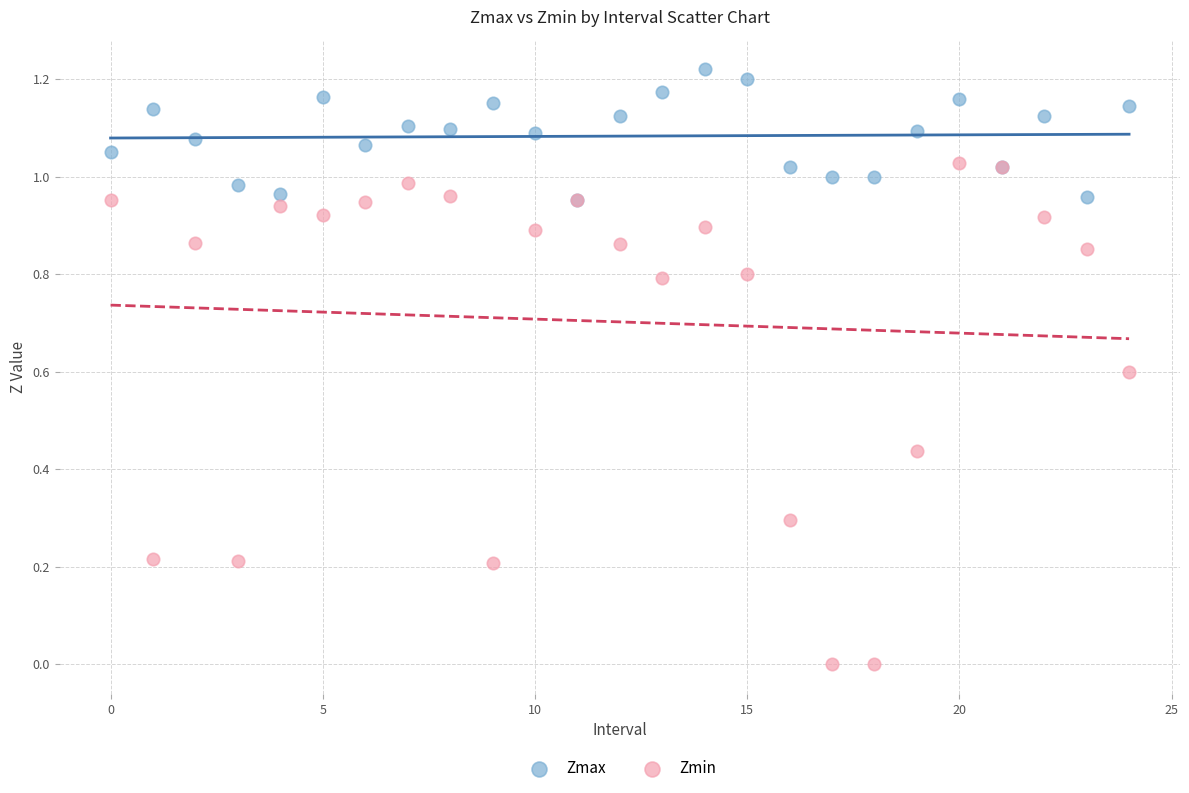

What are all the series names shown in the legend?

Zmax, Zmin